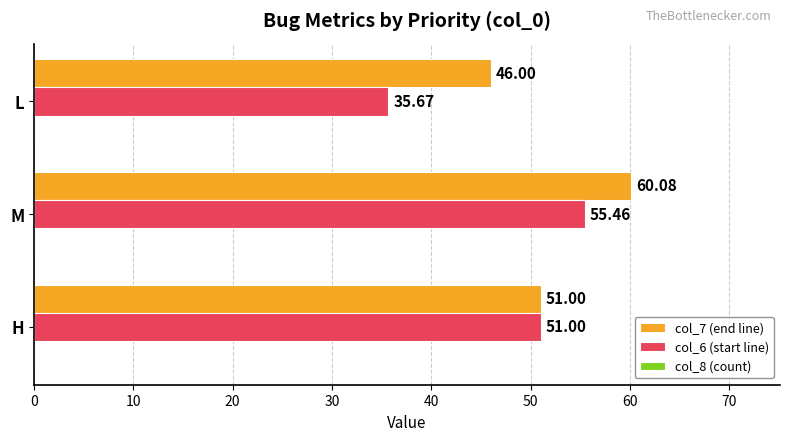

Rank the series at M from lowest to highest value.

col_6 (start line), col_7 (end line)